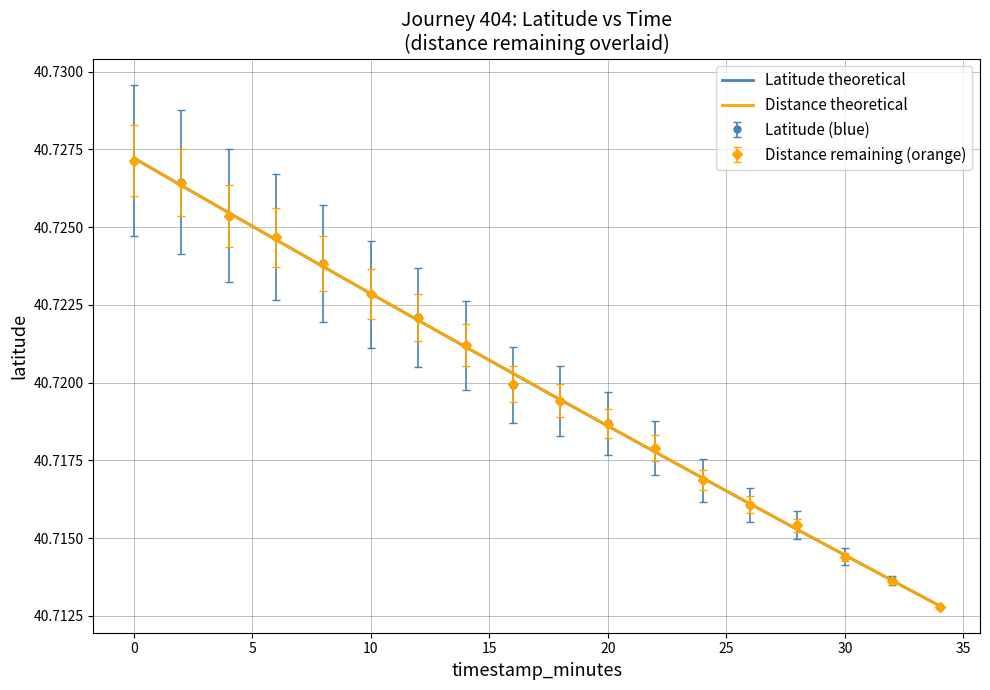

Which series has the widest spread of values?

Latitude theoretical